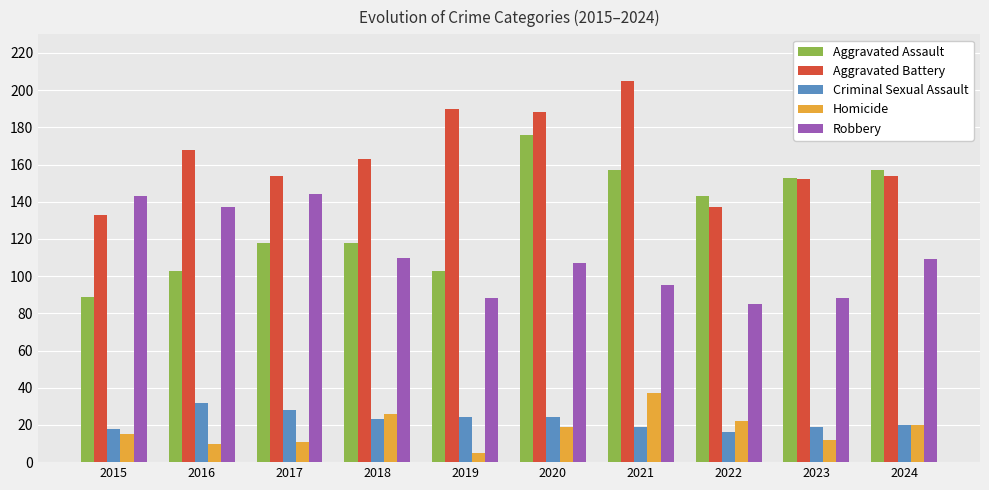

What is the difference between the highest and lowest values at 2016?

158